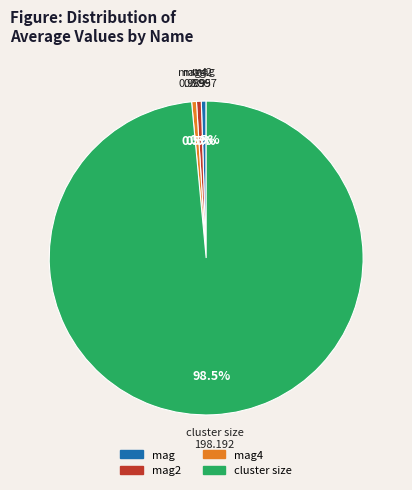

What is the majority slice?

cluster size